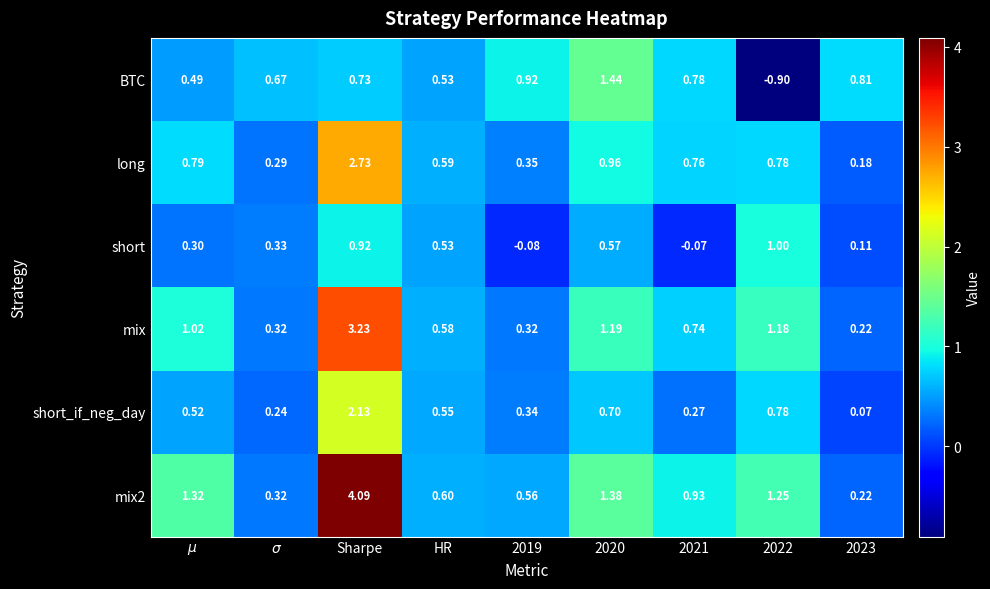

At which category is the sum across all series the highest?

Sharpe